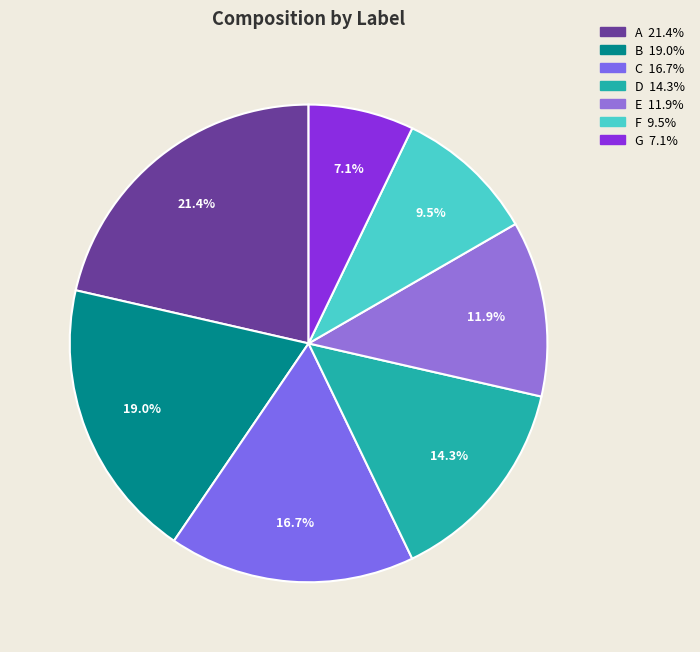

Does any single category account for the majority?

No